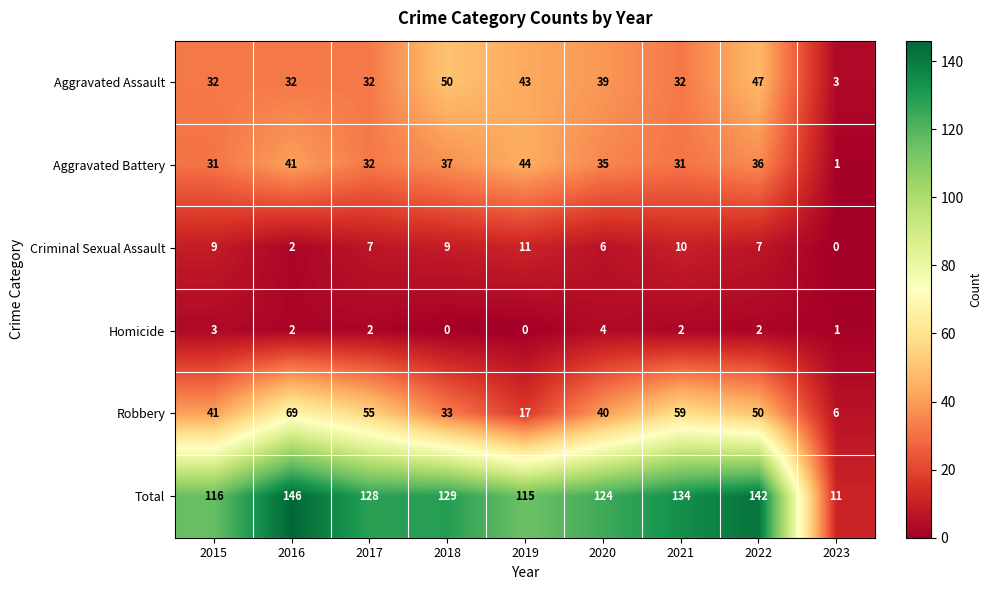

At 2018, list the series in order from largest to smallest.

Total, Aggravated Assault, Aggravated Battery, Robbery, Criminal Sexual Assault, Homicide